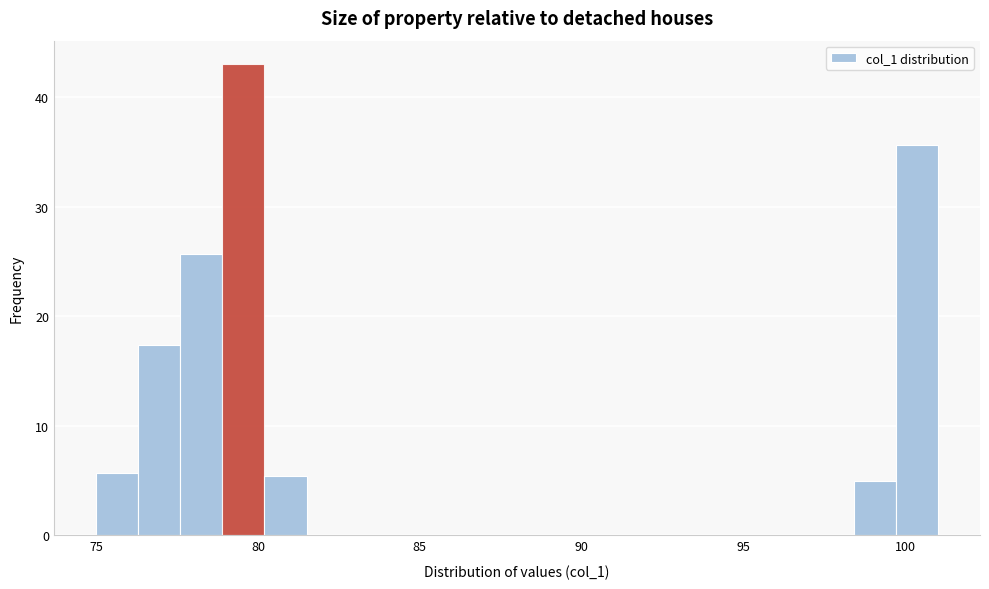

Around what value on the x-axis is the tallest bar? Give the approximate position of its centre, as read against the axis.

79.5